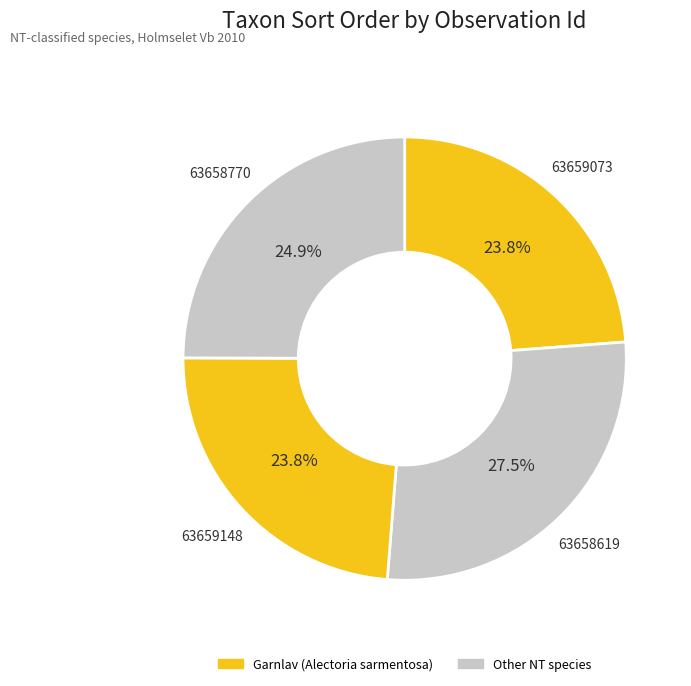

To the nearest percent, what is the average slice percentage?

25%